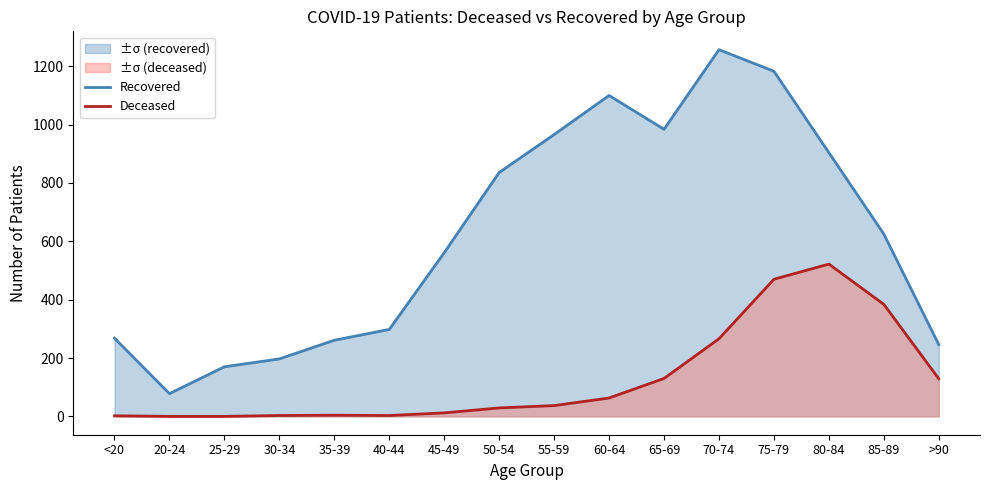

List the labels in order of Deceased value, smallest first.

20-24, 25-29, <20, 30-34, 40-44, 35-39, 45-49, 50-54, 55-59, 60-64, >90, 65-69, 70-74, 85-89, 75-79, 80-84